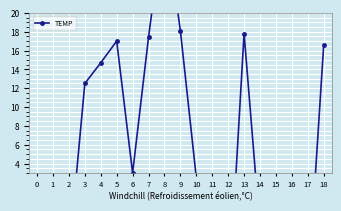

List the labels in order of value, smallest first.

12, 17, 1, 15, 11, 2, 16, 14, 0, 10, 6, 3, 4, 18, 5, 7, 13, 9, 8